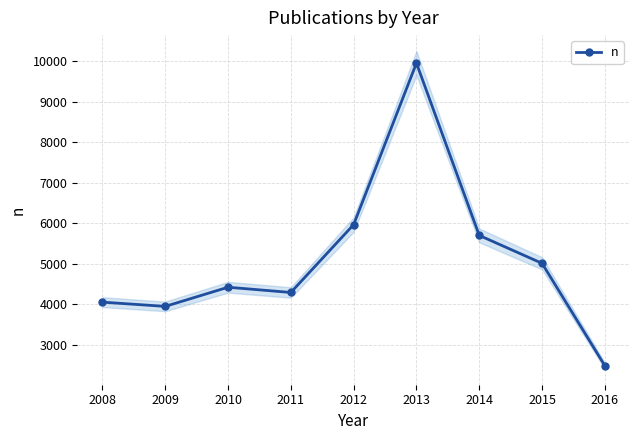

How many interior local peaks (higher than both neighbors) does the data have?

2